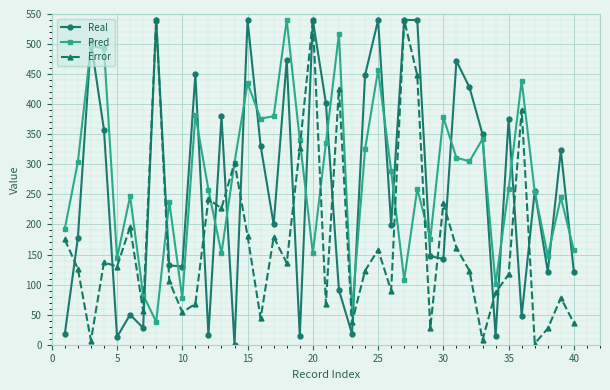

How many lines are shown in the chart?

3